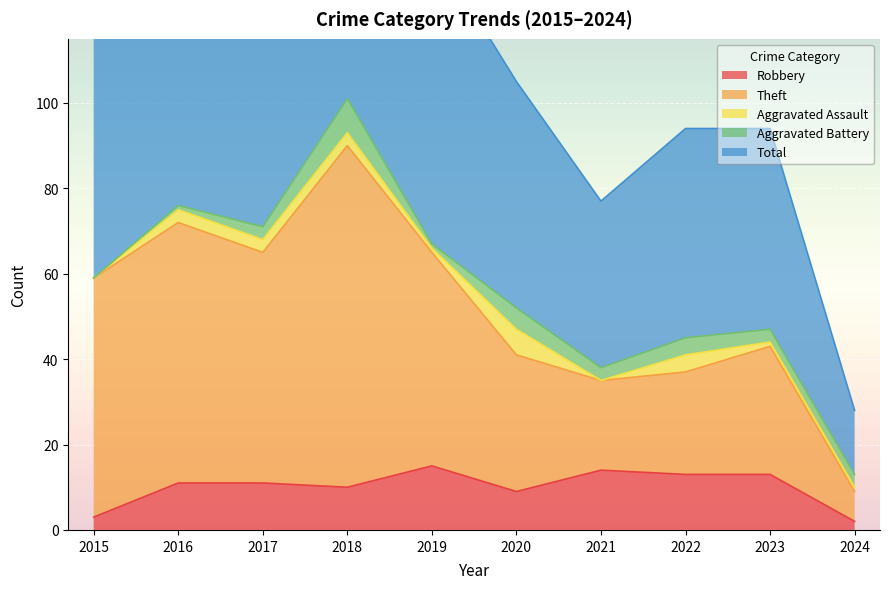

True or false: Total and Theft cross at least once.

False